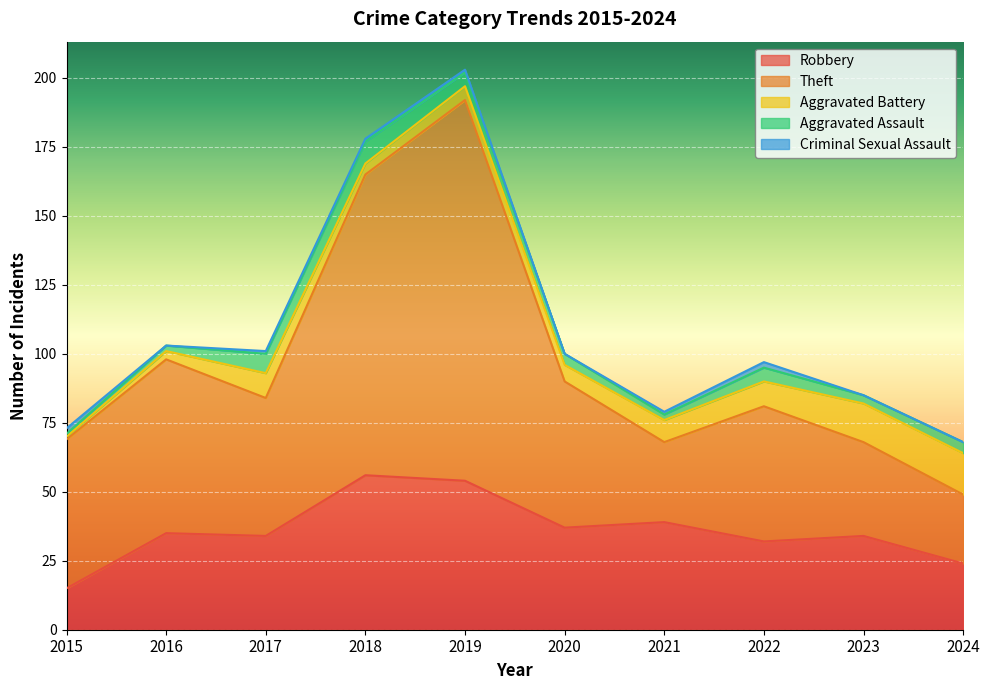

At which category is the sum across all series the highest?

2019